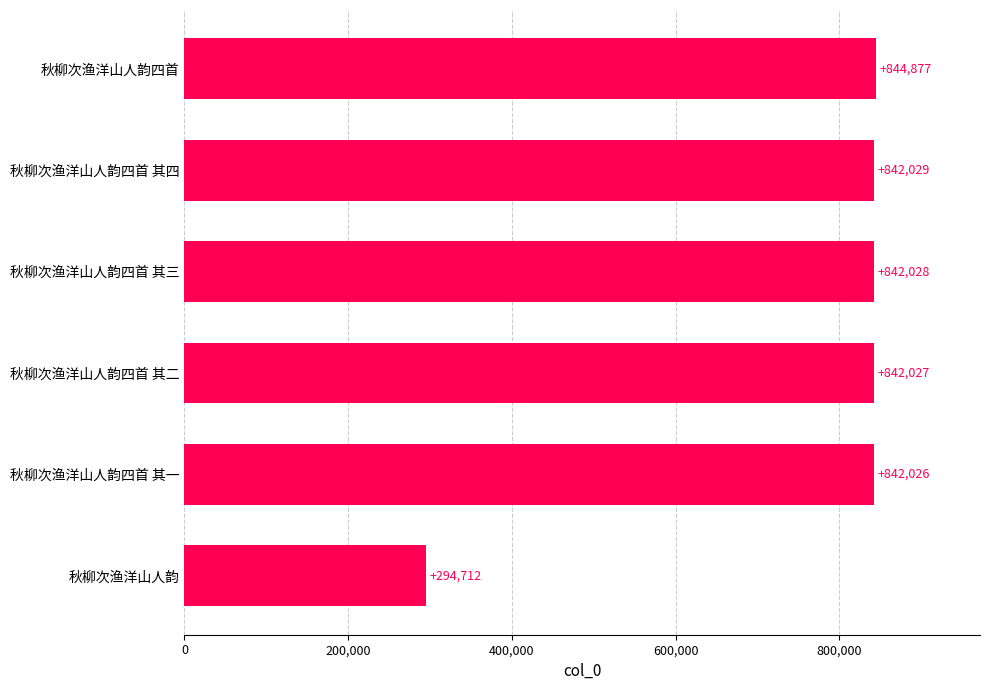

The chart shows a value of 842027 at 秋柳次渔洋山人韵四首 其二. True or false?

True